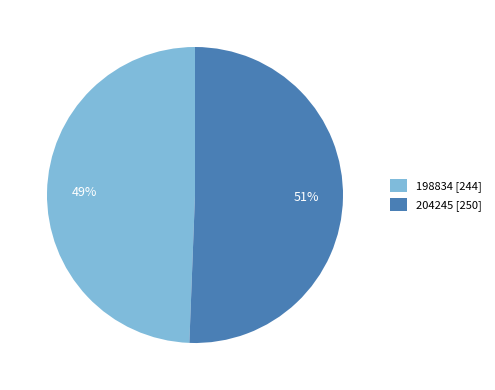

Between 198834 and 204245, which is larger?

204245